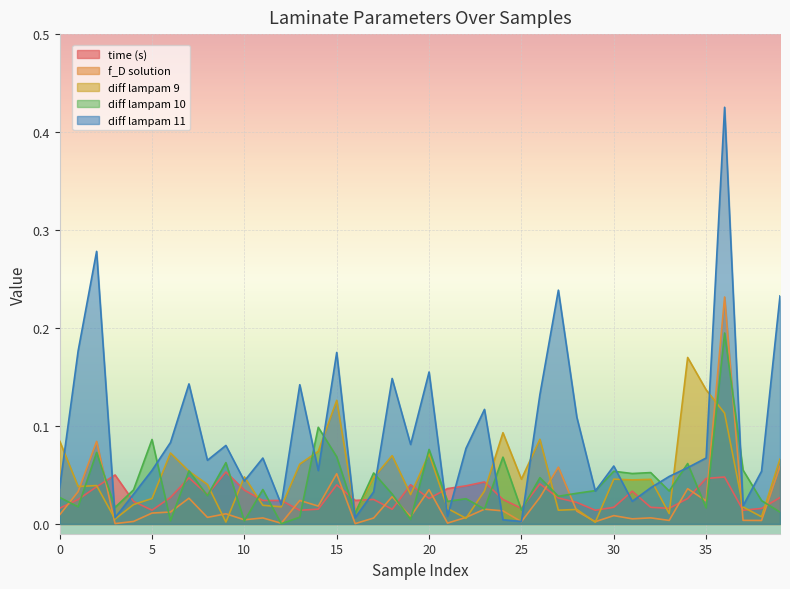

Reading right to left, transcribe all the data shown in this chart.

time (s): 0.0	0.0	0.0	0.0	0.0	0.0	0.0	0.0	0.0	0.0	0.0	0.0	0.0	0.0	0.0	0.0	0.0	0.0	0.0	0.0	0.0	0.0	0.0	0.0	0.0	0.0	0.0	0.0	0.0	0.0	0.1	0.0	0.0	0.0	0.0	0.0	0.0	0.0	0.0	0.0
f_D solution: 0.1	0.0	0.0	0.2	0.0	0.0	0.0	0.0	0.0	0.0	0.0	0.0	0.1	0.0	0.0	0.0	0.0	0.0	0.0	0.0	0.0	0.0	0.0	0.0	0.1	0.0	0.0	0.0	0.0	0.0	0.0	0.0	0.0	0.0	0.0	0.0	0.0	0.1	0.0	0.0
diff lampam 9: 0.1	0.0	0.0	0.1	0.1	0.2	0.0	0.0	0.0	0.0	0.0	0.0	0.0	0.1	0.0	0.1	0.0	0.0	0.0	0.1	0.0	0.1	0.0	0.0	0.1	0.1	0.1	0.0	0.0	0.0	0.0	0.0	0.1	0.1	0.0	0.0	0.0	0.0	0.0	0.1
diff lampam 10: 0.0	0.0	0.1	0.2	0.0	0.1	0.0	0.1	0.1	0.1	0.0	0.0	0.0	0.0	0.0	0.1	0.0	0.0	0.0	0.1	0.0	0.0	0.1	0.0	0.1	0.1	0.0	0.0	0.0	0.0	0.1	0.0	0.1	0.0	0.1	0.0	0.0	0.1	0.0	0.0
diff lampam 11: 0.2	0.1	0.0	0.4	0.1	0.1	0.0	0.0	0.0	0.1	0.0	0.1	0.2	0.1	0.0	0.0	0.1	0.1	0.0	0.2	0.1	0.1	0.0	0.0	0.2	0.1	0.1	0.0	0.1	0.0	0.1	0.1	0.1	0.1	0.1	0.0	0.0	0.3	0.2	0.0